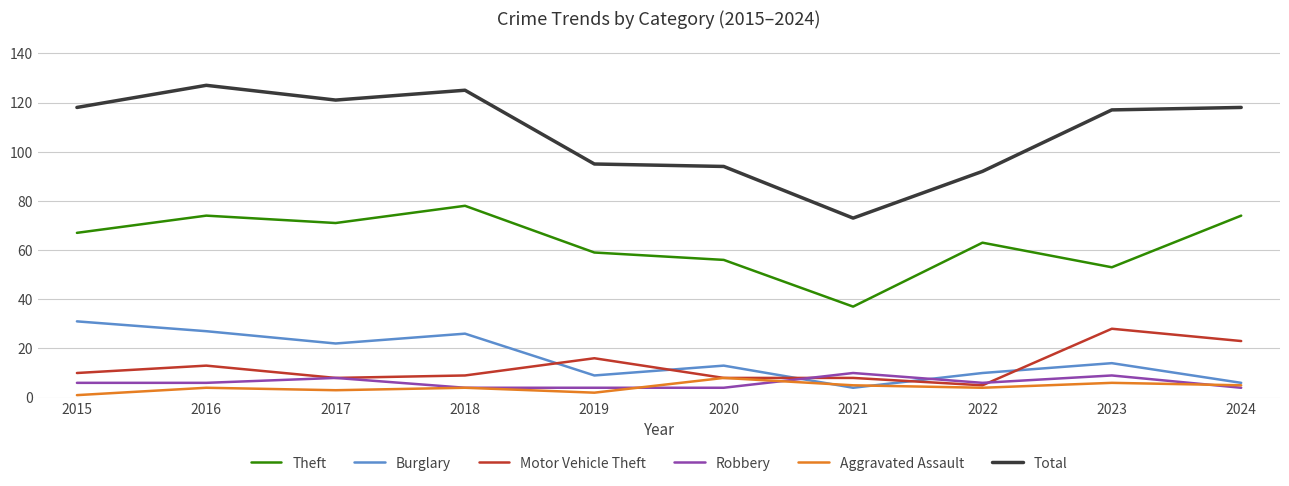

What is the approximate value of Robbery at 2021?

10